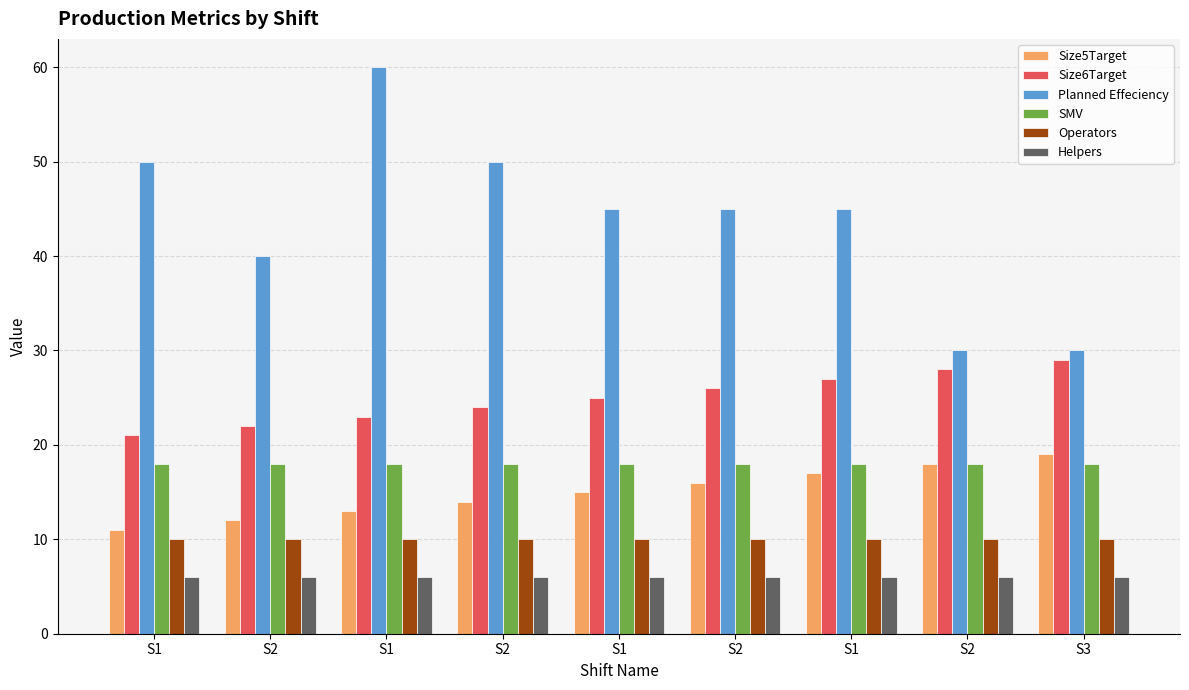

What is the sum of the Operators values at S2 and S3?

20